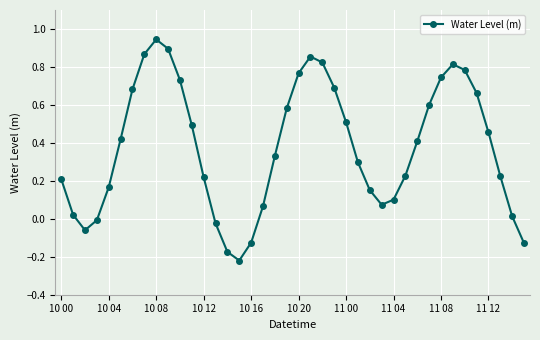

How many interior local valleys (lower than both neighbors) does the data have?

3